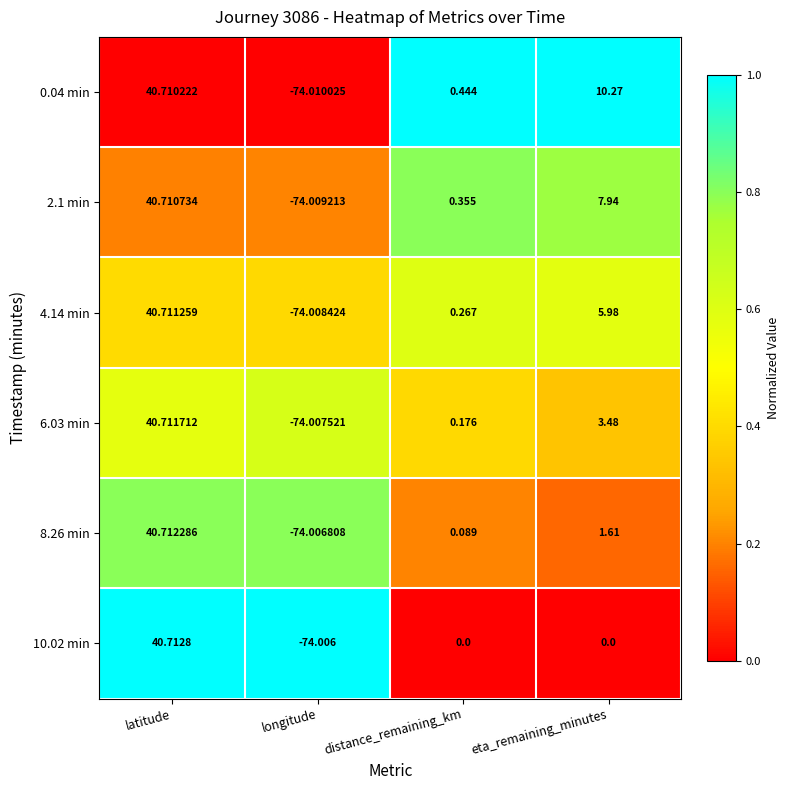

Which category has the highest value across all series?

latitude